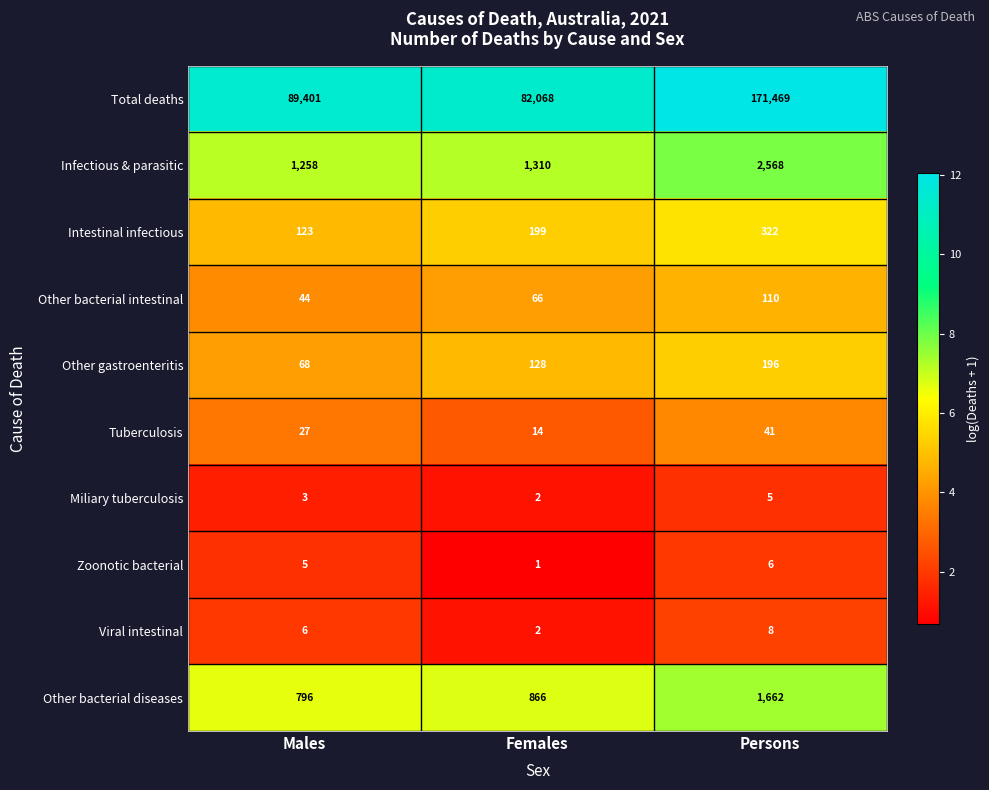

How many distinct data groups are displayed?

10